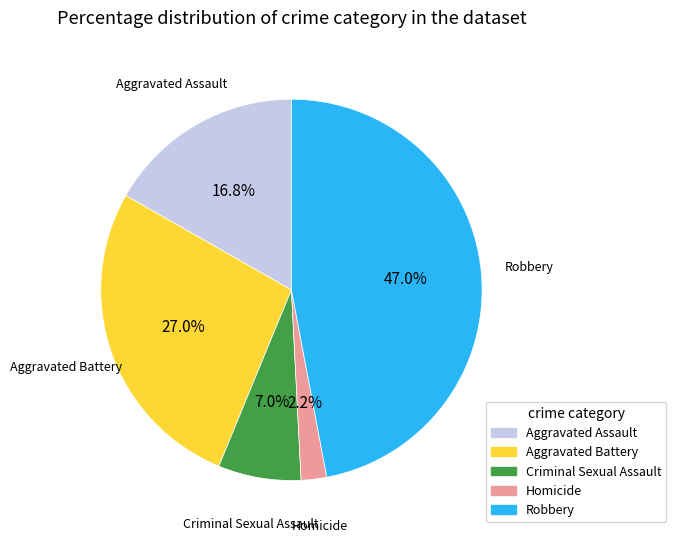

What is the total percentage of Aggravated Battery and Homicide?

29.2%